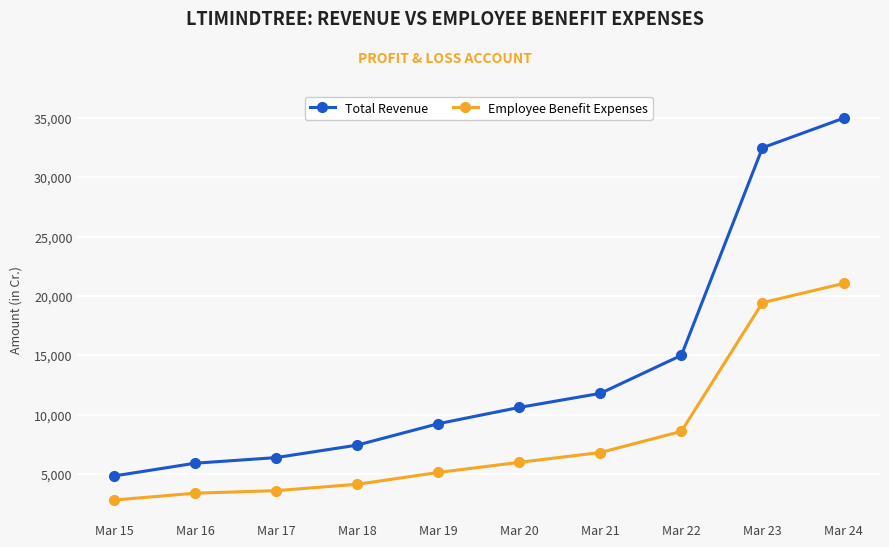

What is the spread (max minus min) of values at Mar 19?

4107.5